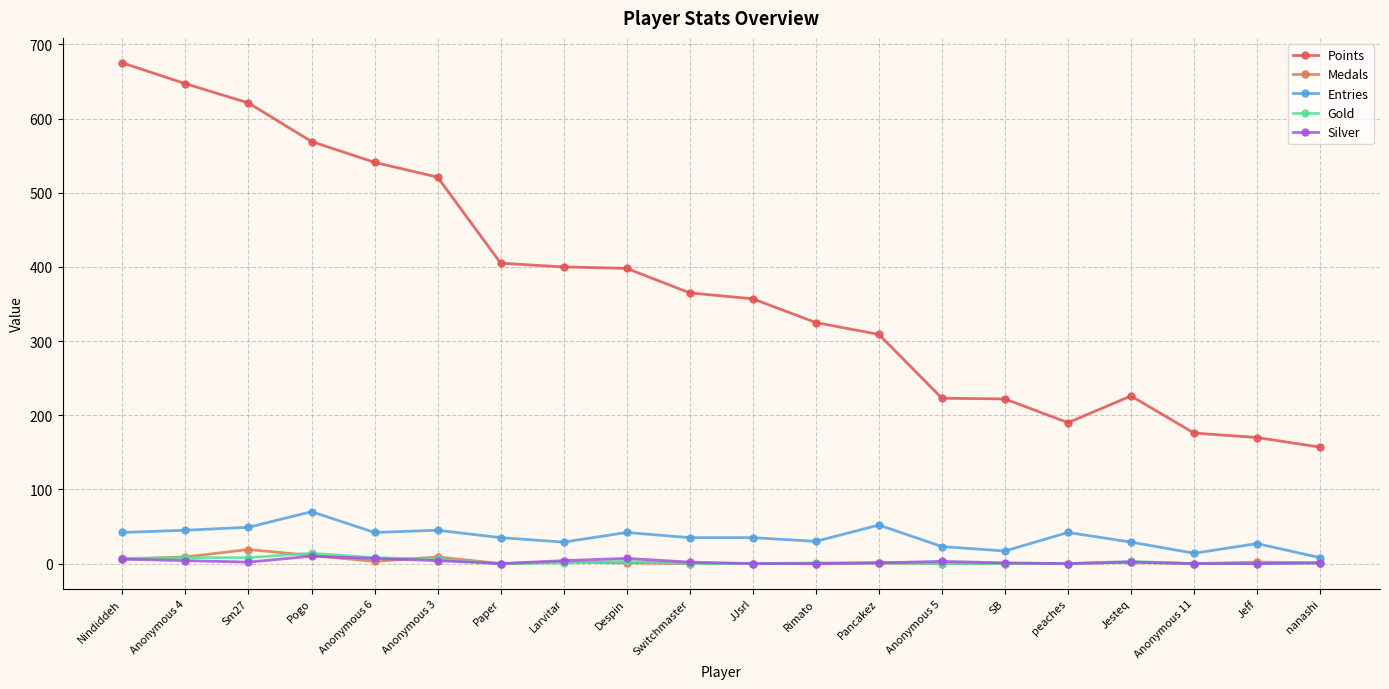

What position from the left is Pogo?

4